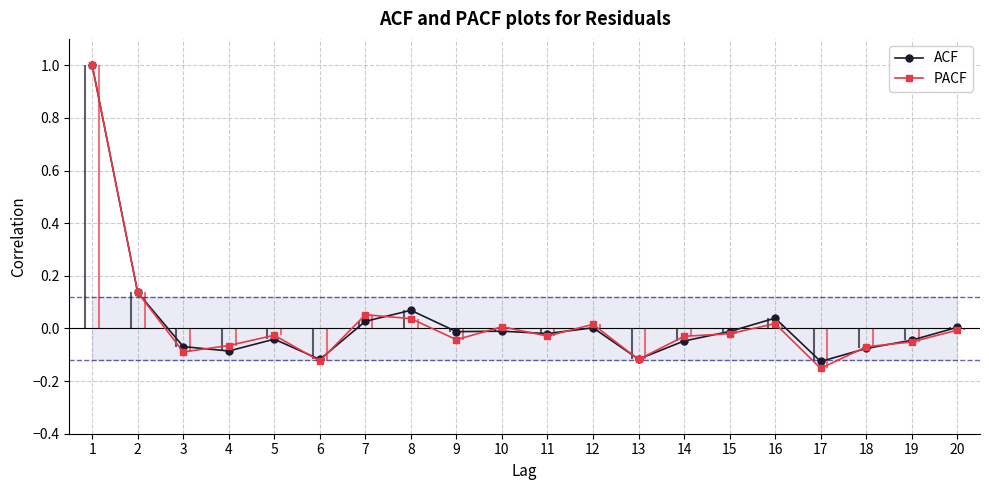

Which category has the lowest value across all series?

17